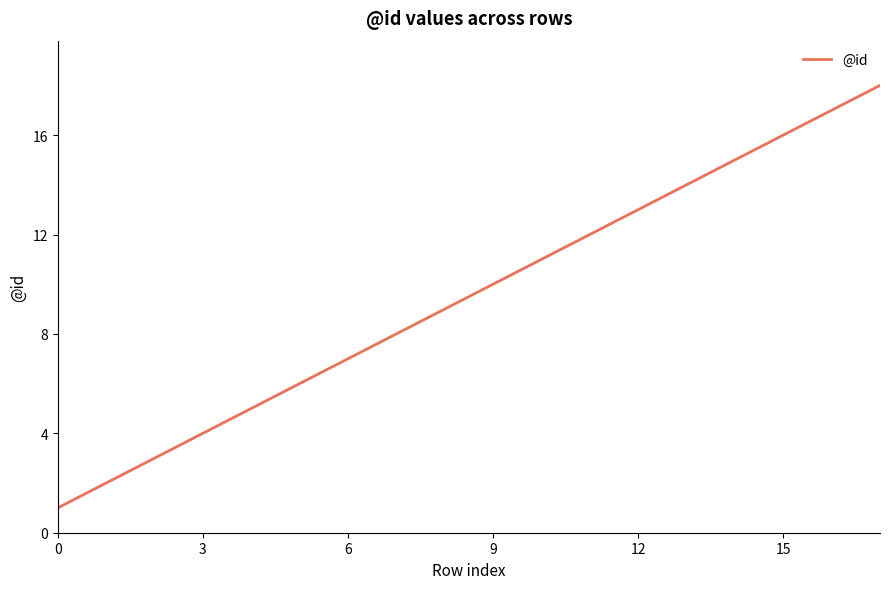

What is the difference between the maximum and minimum values?

17